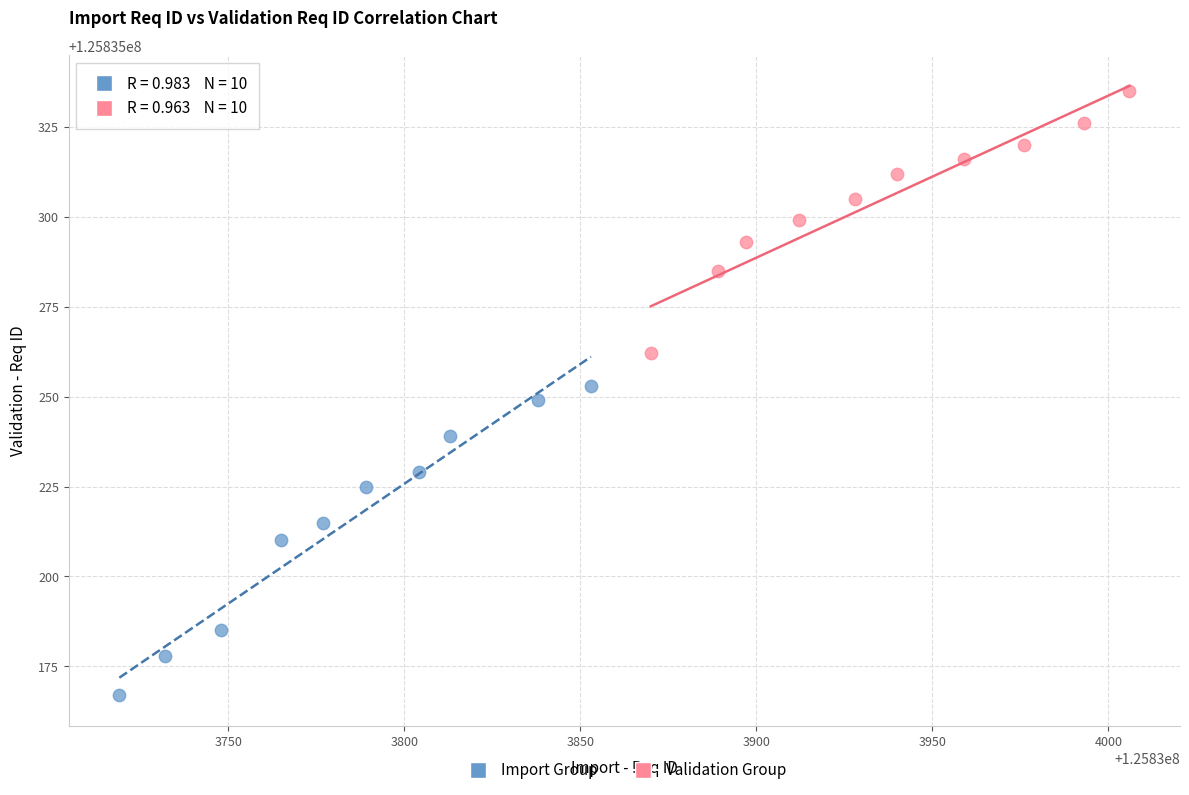

Which series reaches the maximum Y coordinate?

Validation Group